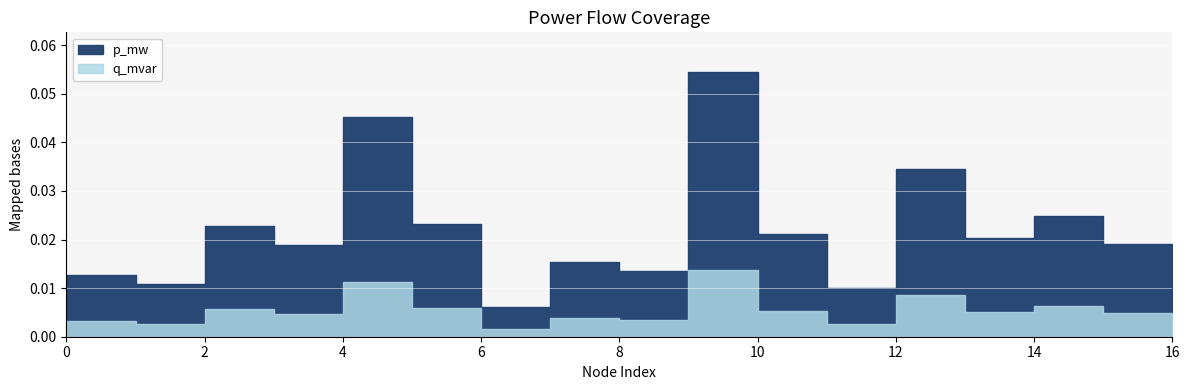

Reading right to left, transcribe all the data shown in this chart.

p_mw: 16=0.0	15=0.0	14=0.0	13=0.0	12=0.0	11=0.0	10=0.0	9=0.1	8=0.0	7=0.0	6=0.0	5=0.0	4=0.0	3=0.0	2=0.0	1=0.0	0=0.0
q_mvar: 16=0.0	15=0.0	14=0.0	13=0.0	12=0.0	11=0.0	10=0.0	9=0.0	8=0.0	7=0.0	6=0.0	5=0.0	4=0.0	3=0.0	2=0.0	1=0.0	0=0.0